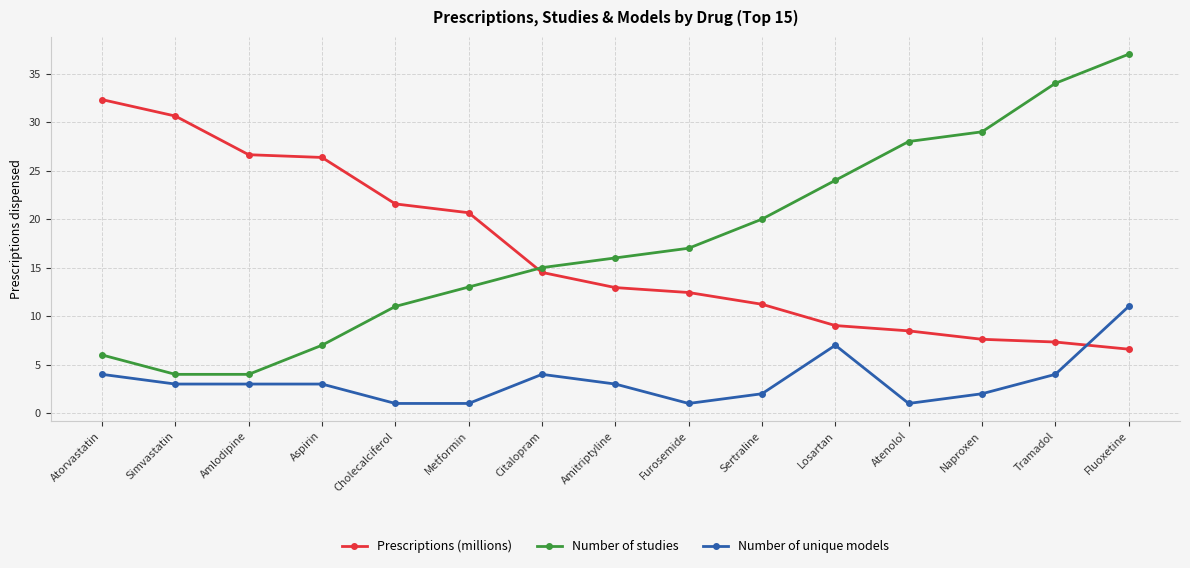

True or false: Number of studies has more than 0 points higher than both neighbors.

False